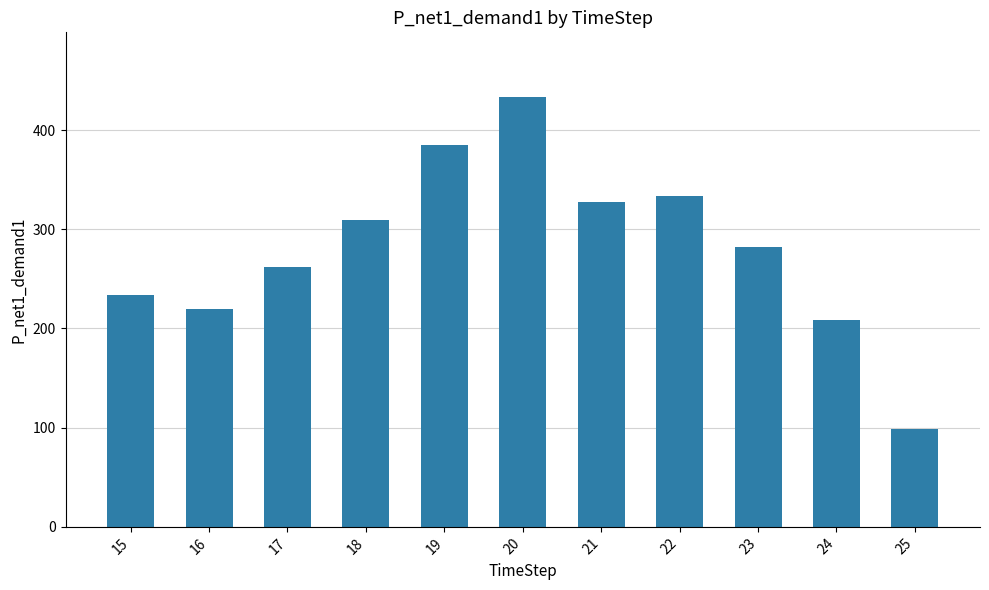

What is the average value?

281.2